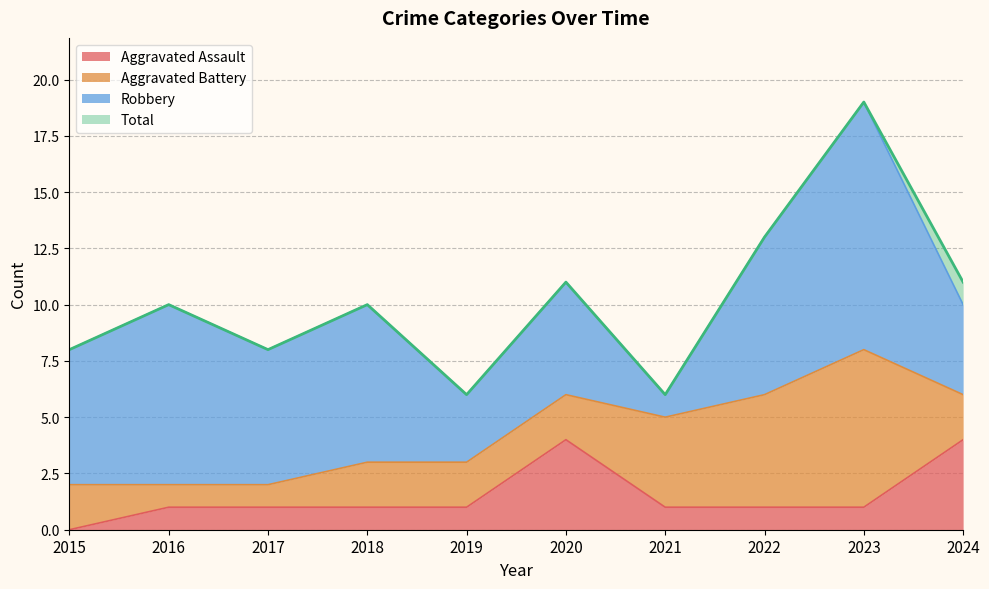

True or false: Total and Aggravated Assault intersect in this chart.

False